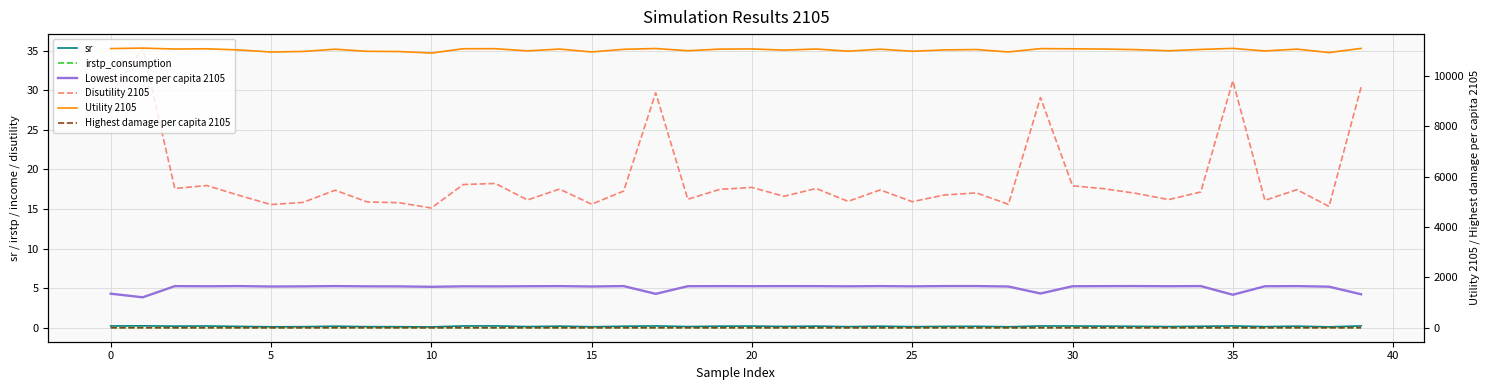

At which label is Disutility 2105 closest to 25?

29